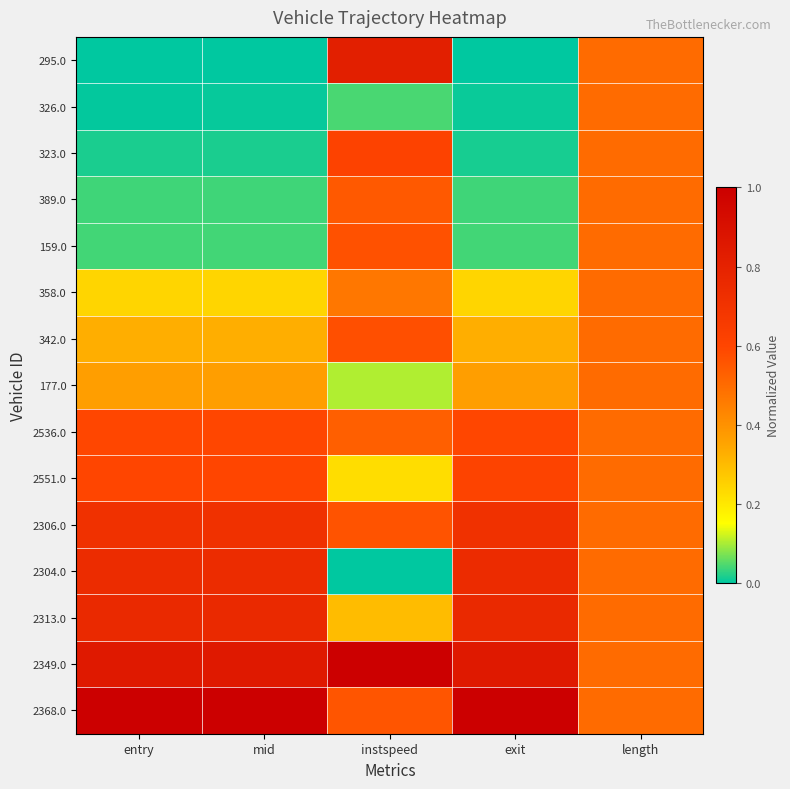

What is the total value across all series at mid?

6.3